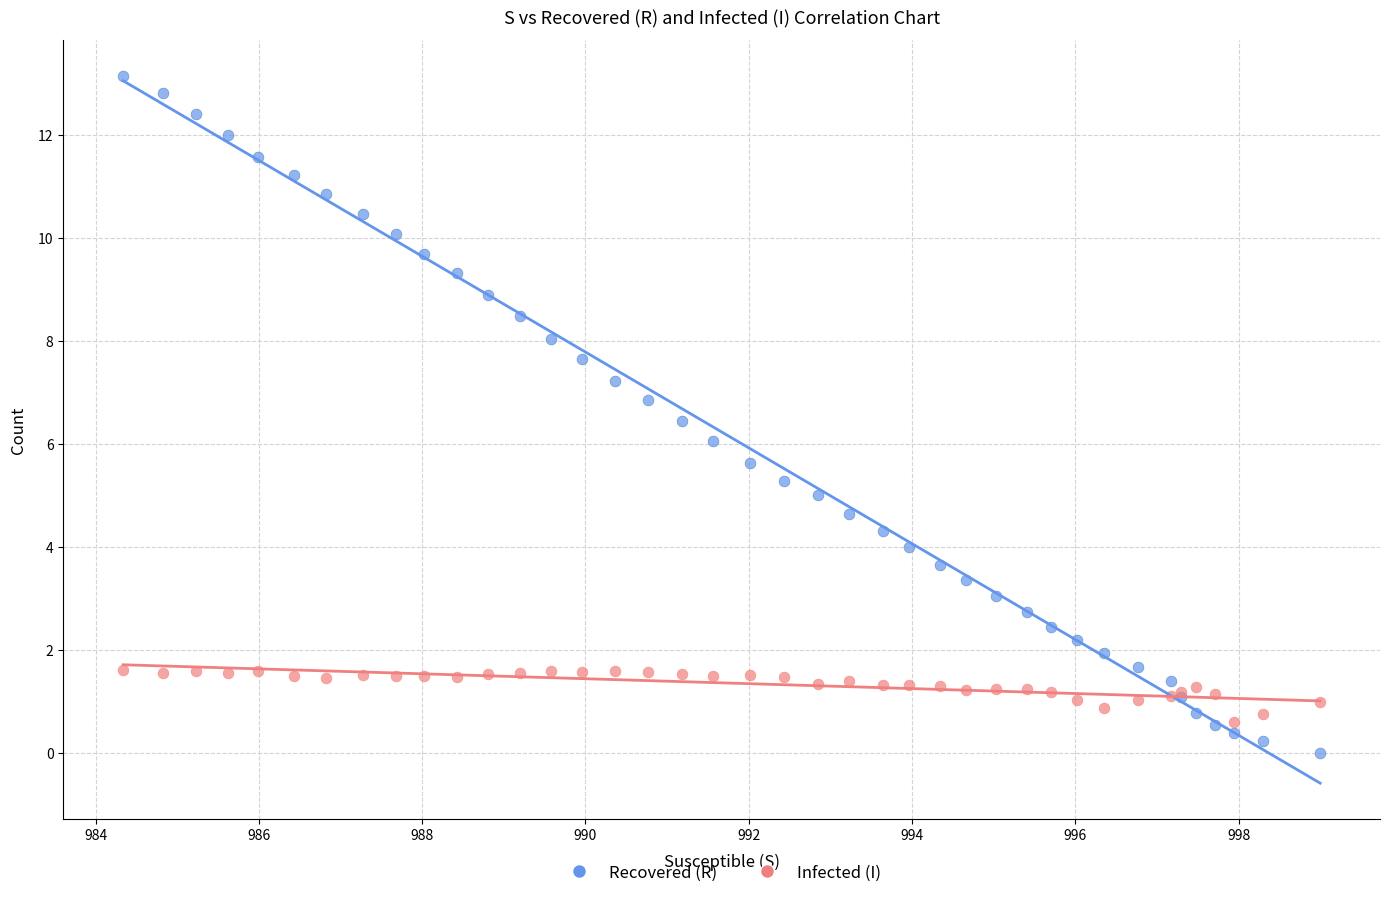

Which series reaches the maximum Y coordinate?

Recovered (R)